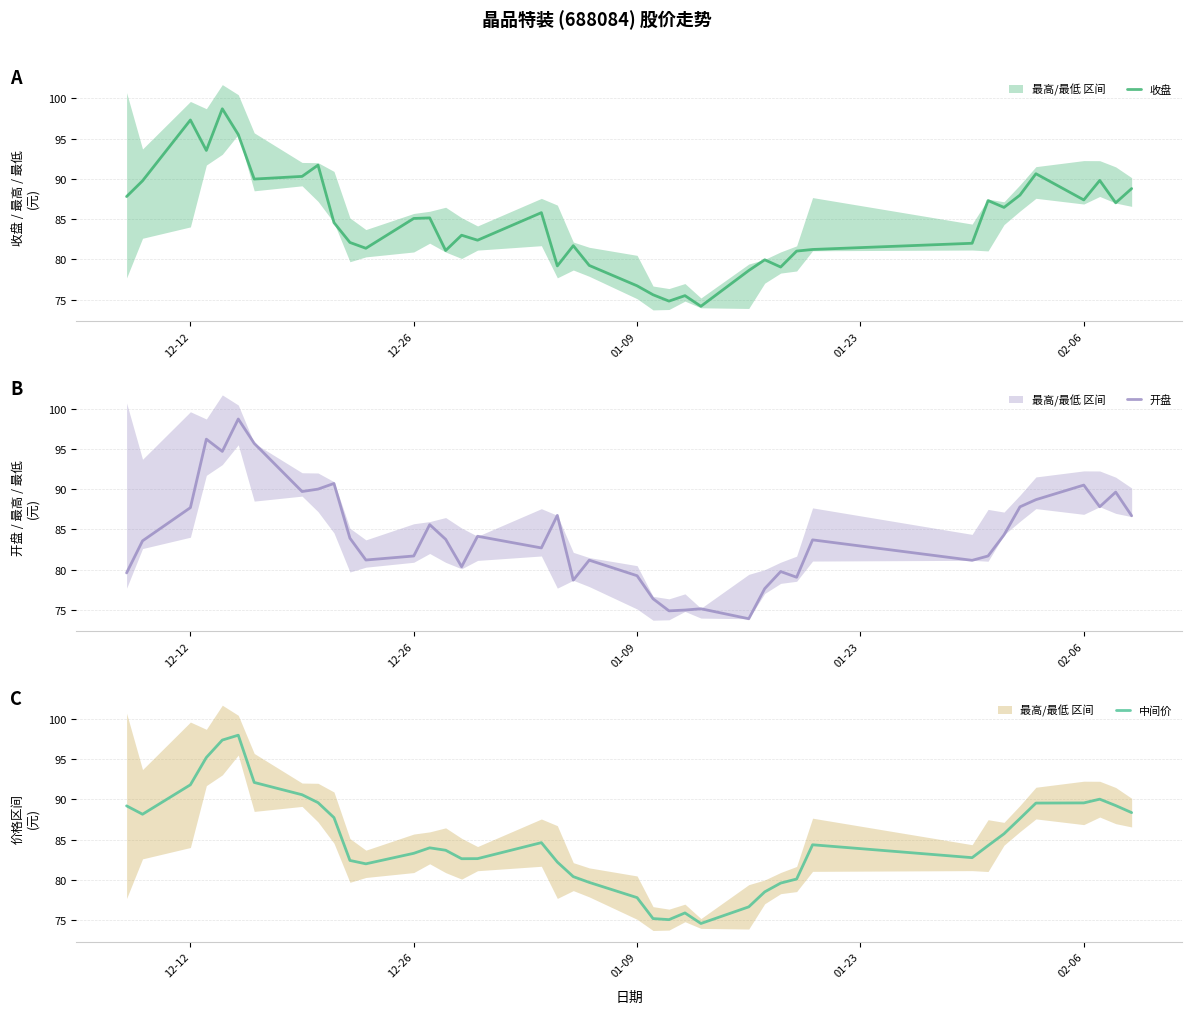

The value of 开盘 at 02-06 is 20.7. True or false?

False